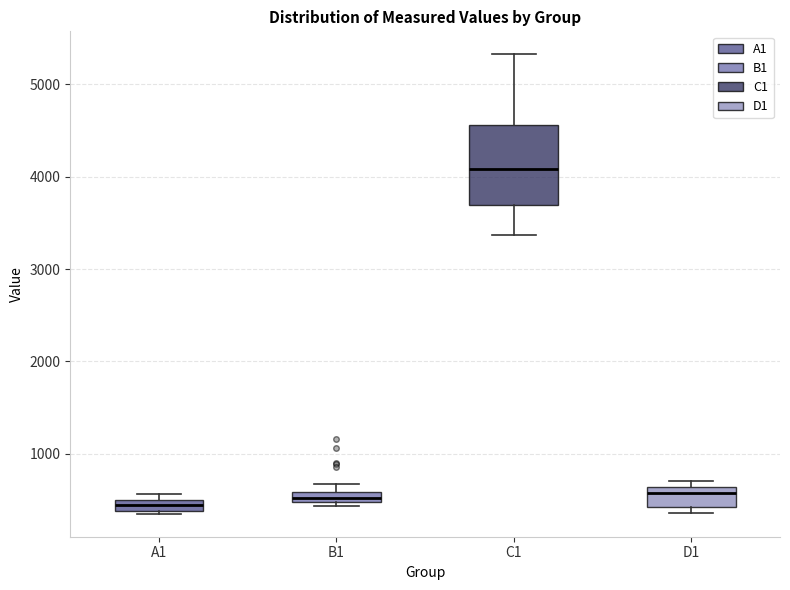

Where does the upper whisker of the box for C1 end on the y-axis? The values are not printed on the chart, so give them approximately, as read against the axis.

5300